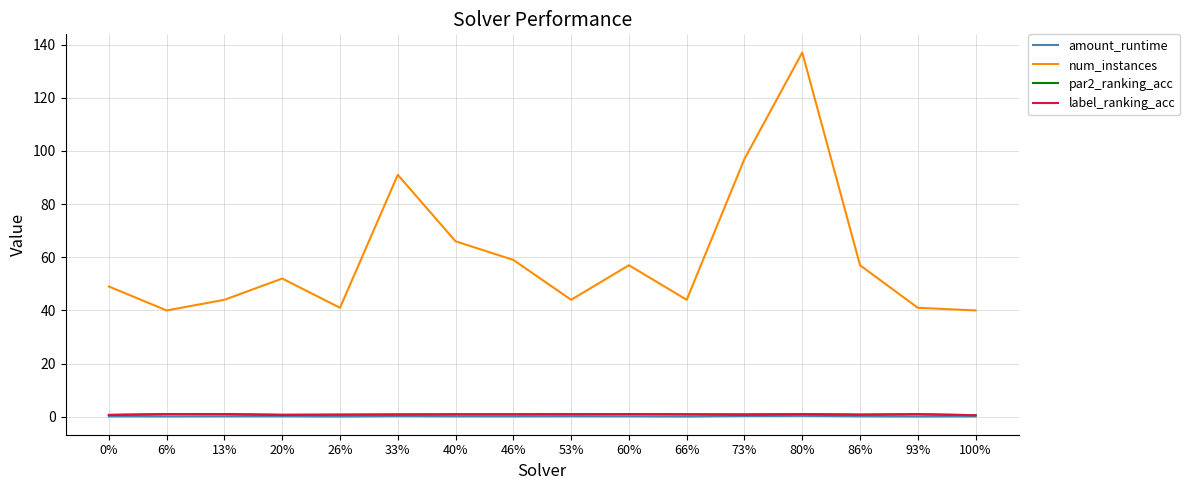

True or false: num_instances and amount_runtime cross at least once.

False